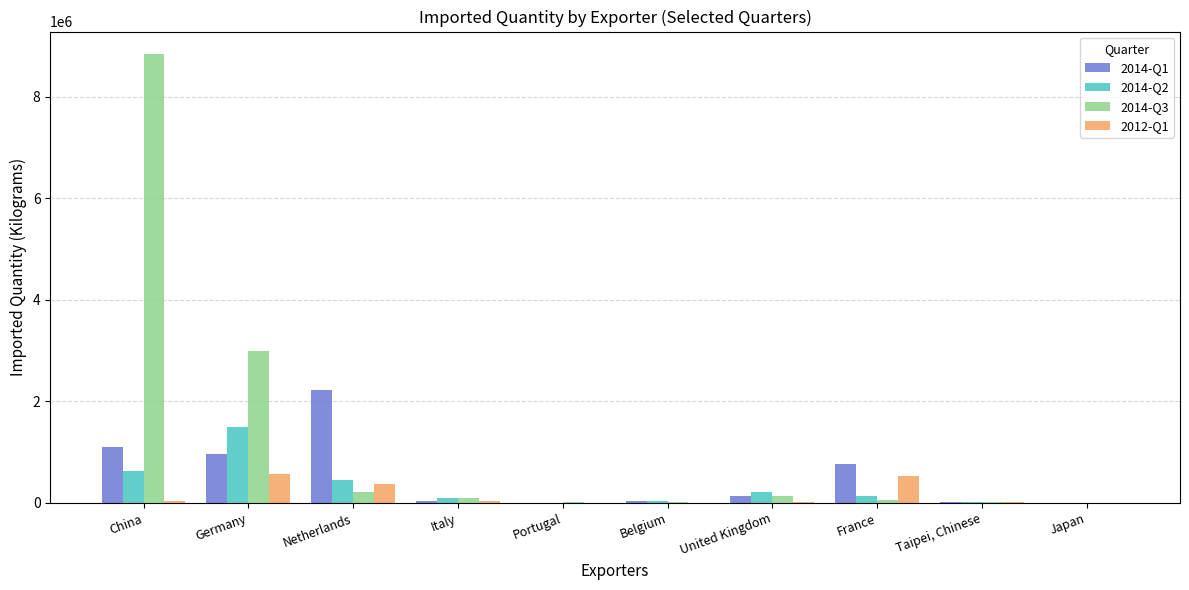

At which label does 2014-Q2 reach its peak?

Germany